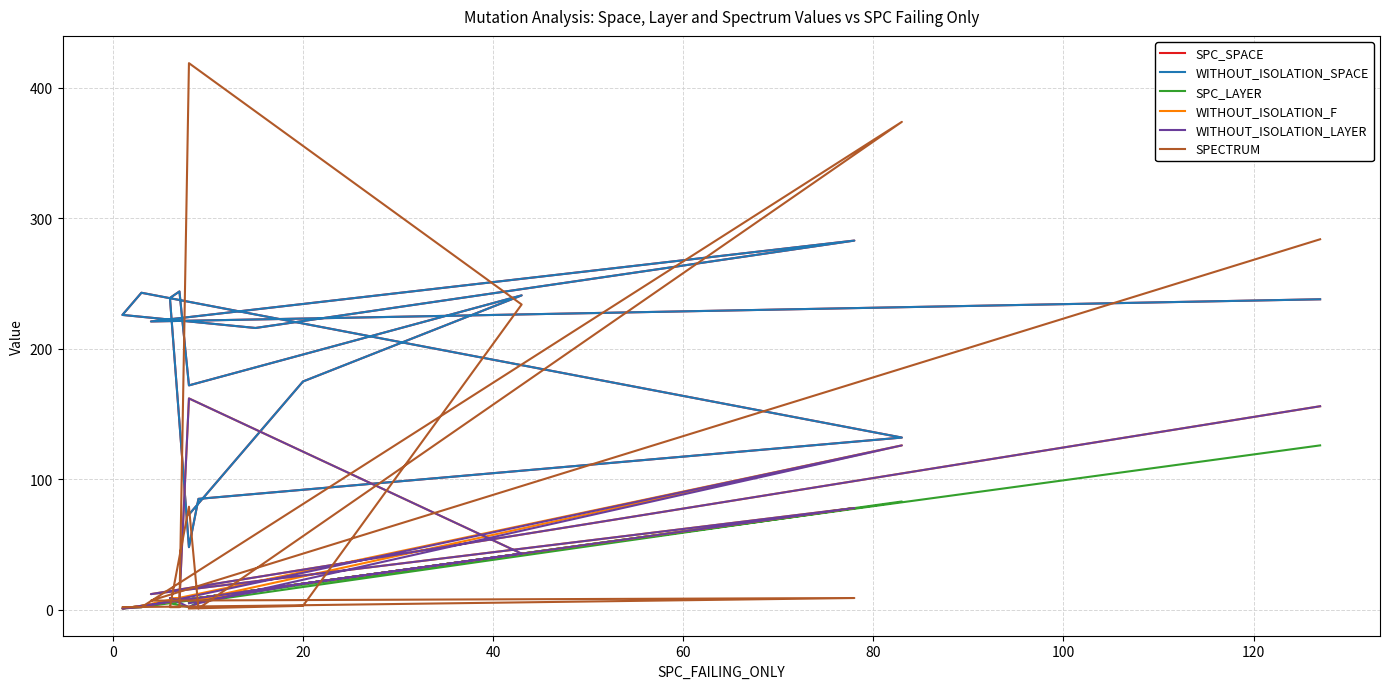

What is the sum of all SPECTRUM values?

1422